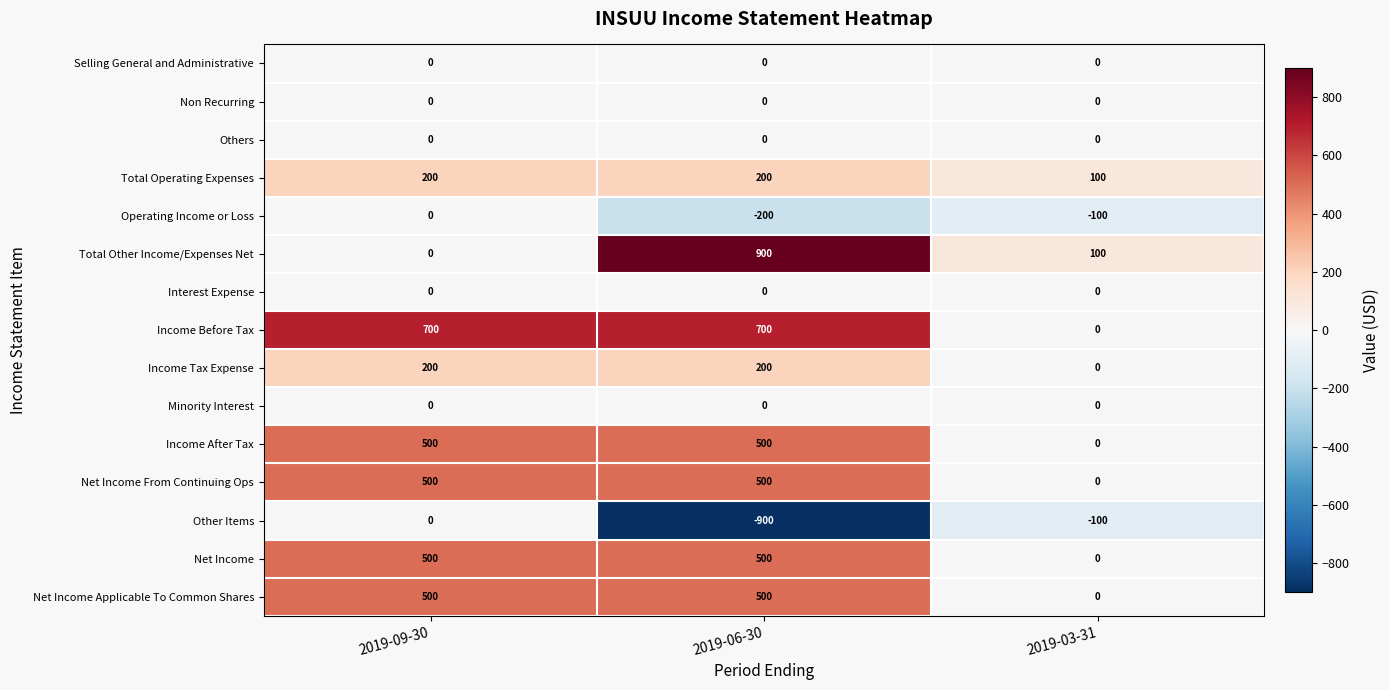

True or false: Operating Income or Loss has a value of 0 at 2019-09-30.

True